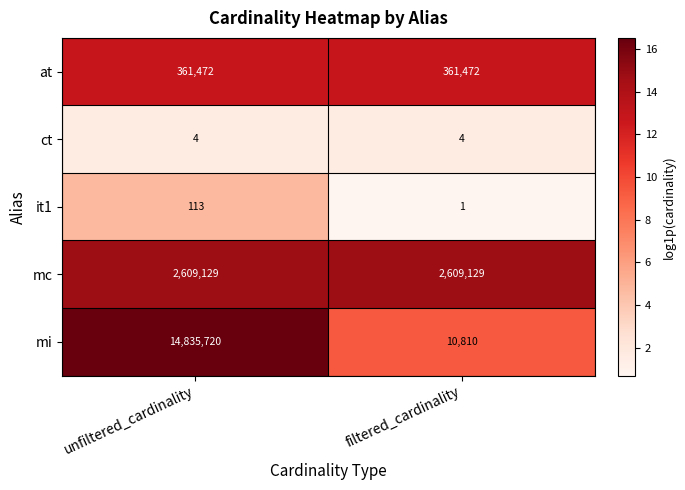

Rank the series by their maximum value, from highest to lowest.

mi, mc, at, it1, ct